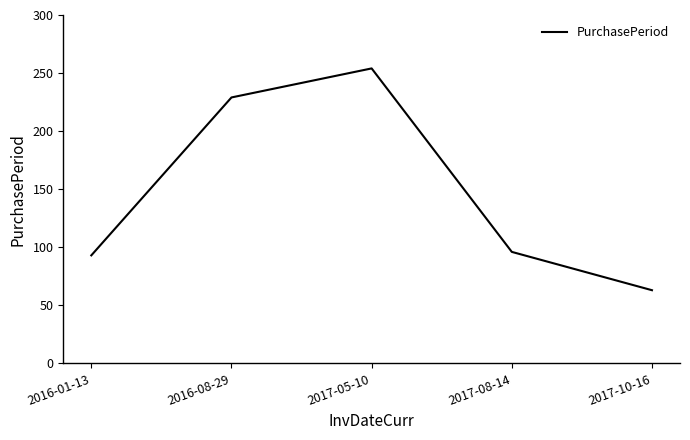

Does the chart have visible grid lines?

No